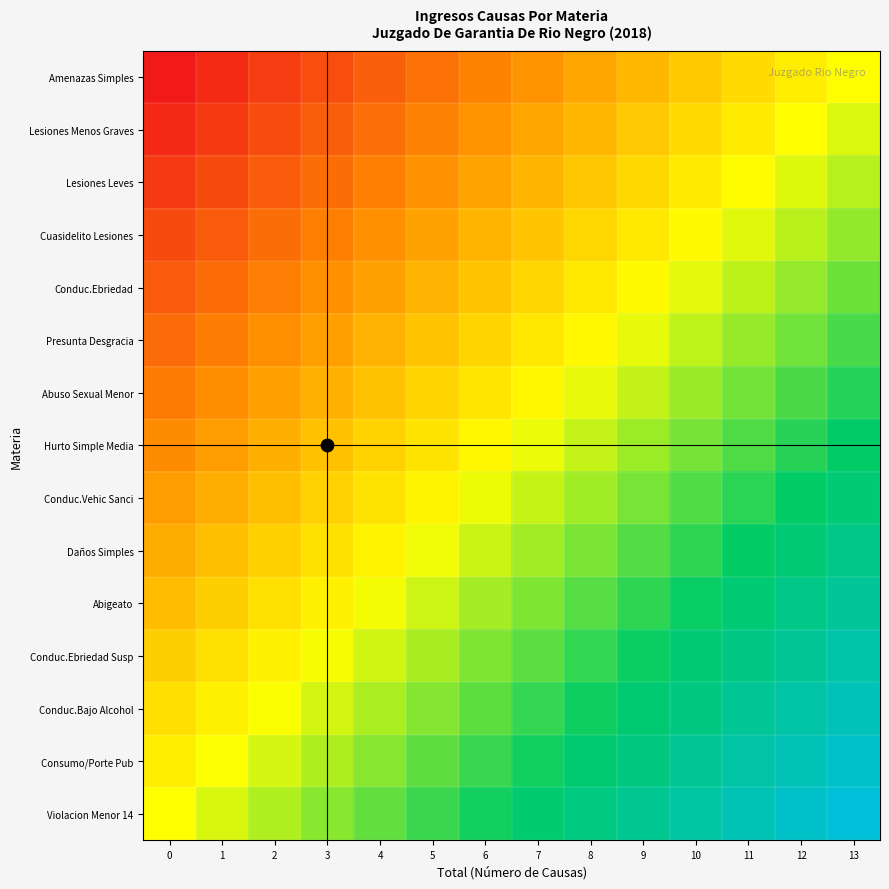

At 5, list the series in order from largest to smallest.

Violacion Menor 14, Consumo/Porte Pub, Conduc.Bajo Alcohol, Conduc.Ebriedad Susp, Abigeato, Daños Simples, Conduc.Vehic Sanci, Hurto Simple Media, Abuso Sexual Menor, Presunta Desgracia, Conduc.Ebriedad, Cuasidelito Lesiones, Lesiones Leves, Lesiones Menos Graves, Amenazas Simples